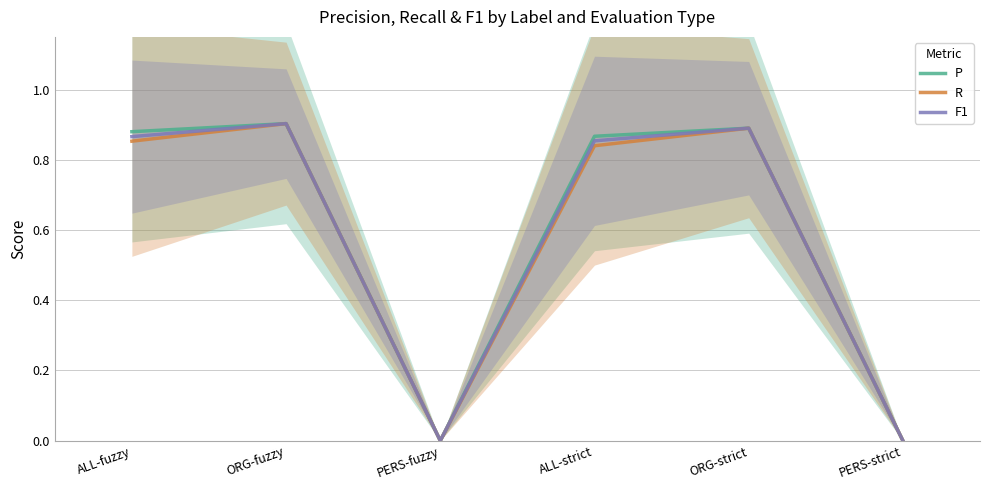

List the labels in order of F1 value, smallest first.

PERS-fuzzy, PERS-strict, ALL-strict, ALL-fuzzy, ORG-strict, ORG-fuzzy